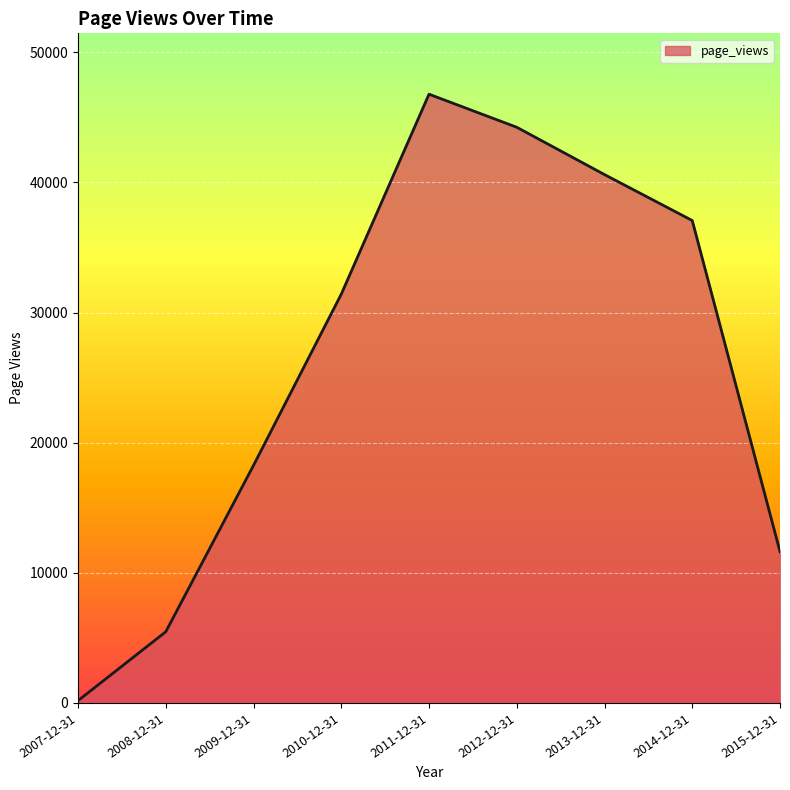

The chart shows a value of 176 at 2007-12-31. True or false?

True